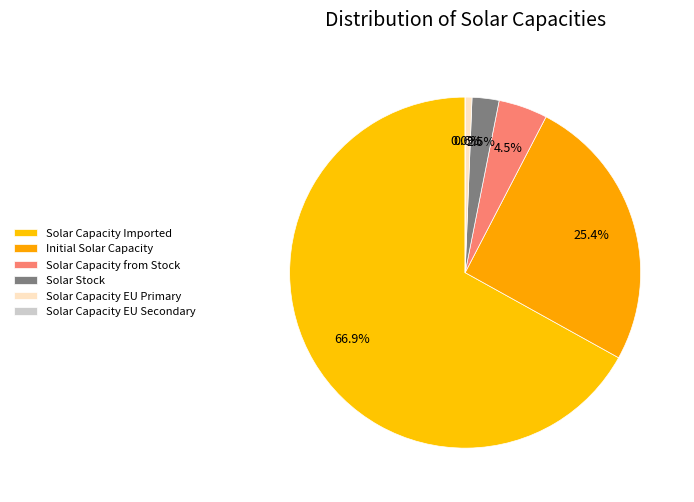

What portion of the pie excludes 24?

87.3%